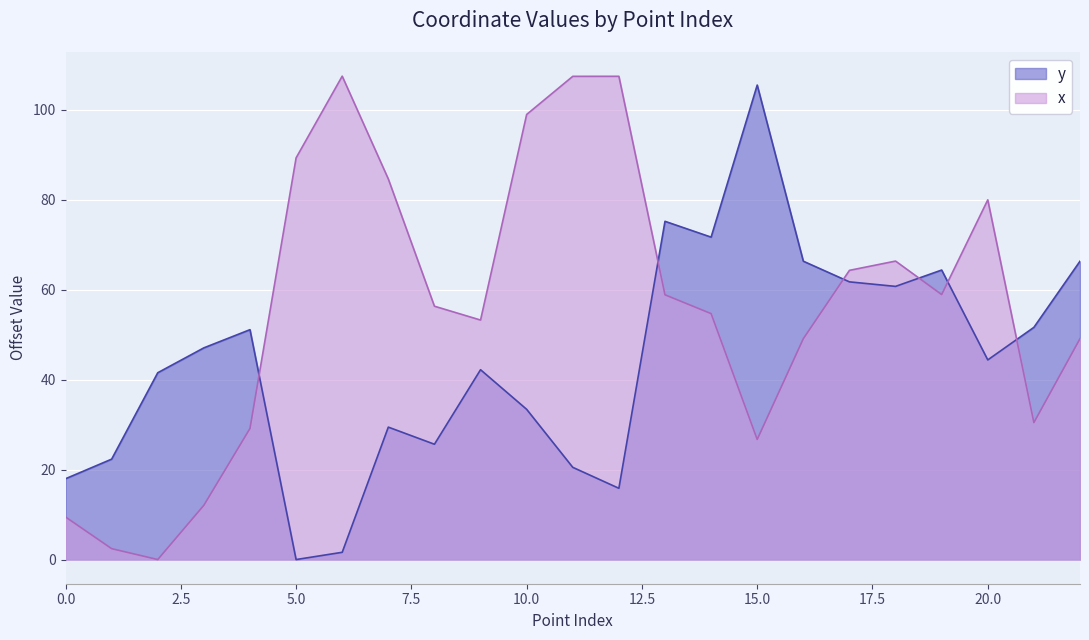

The value of x at 2 is 43.2. True or false?

False